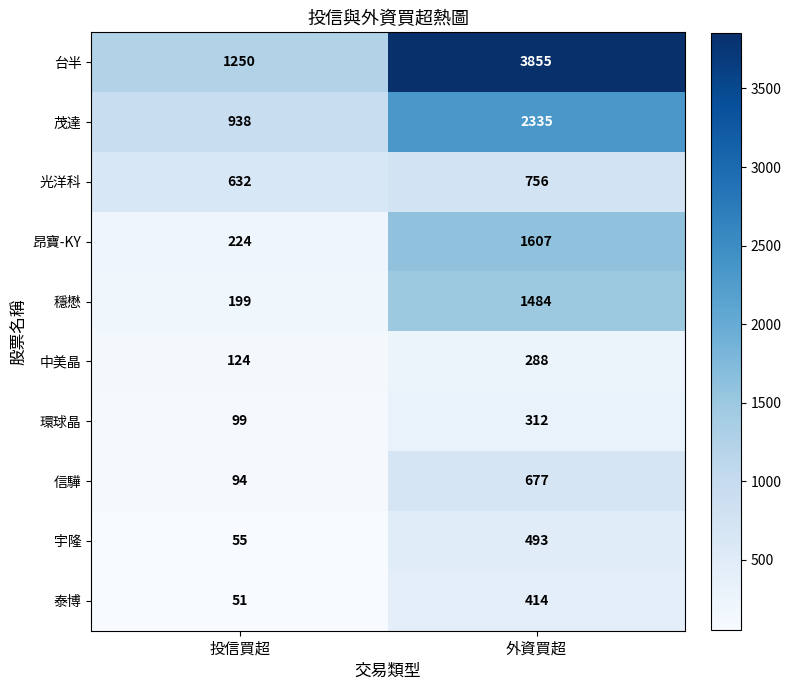

At which category is the sum across all series the highest?

外資買超